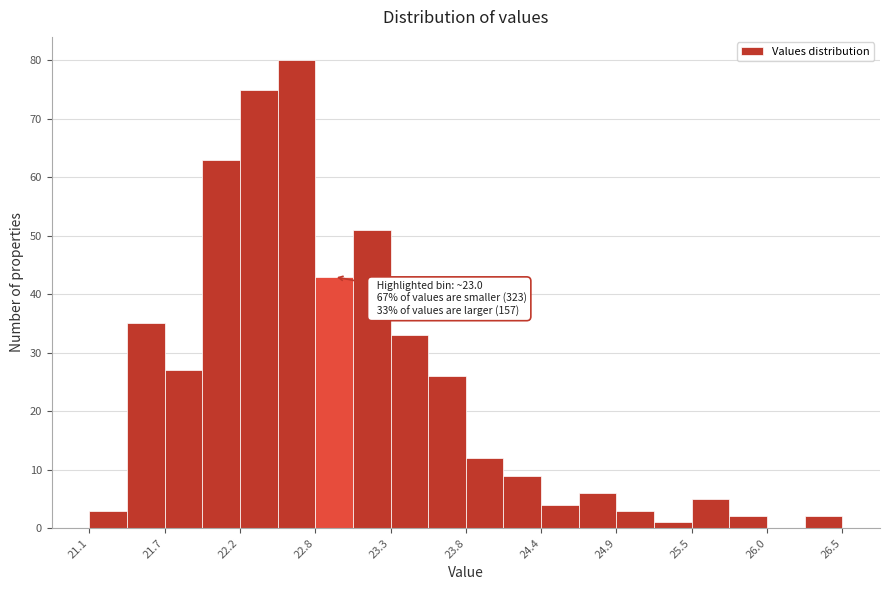

Around what value on the x-axis is the tallest bar? Give the approximate position of its centre, as read against the axis.

22.6